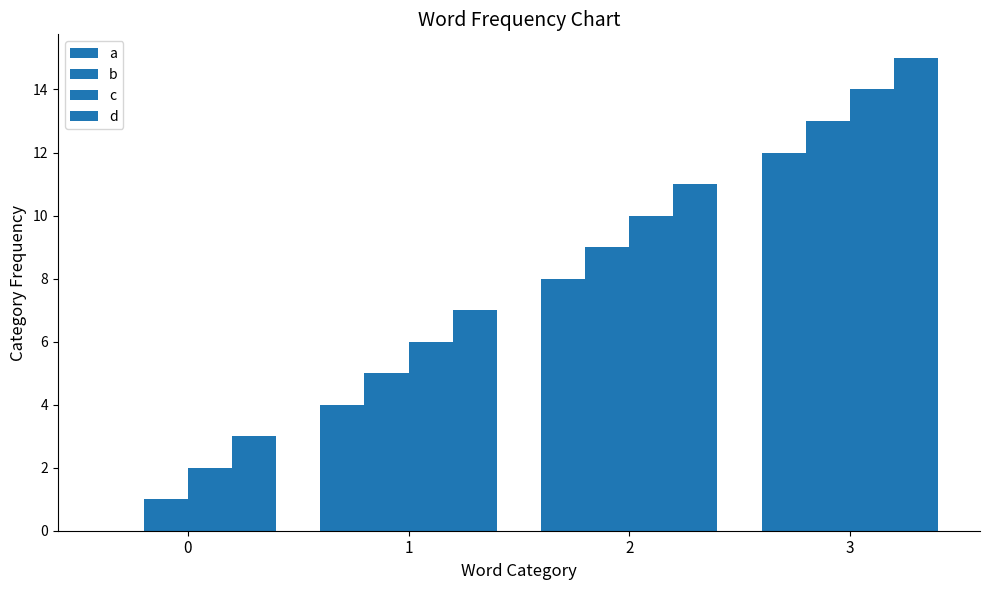

Where is d nearest to the value 9?

1